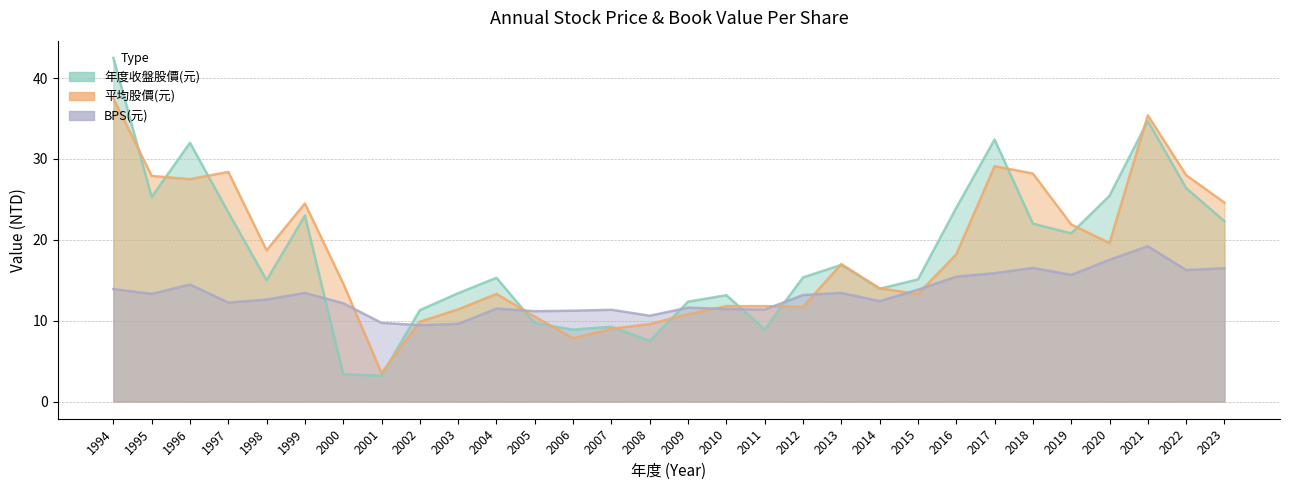

Reading left to right, extract all data points from this chart.

年度收盤股價(元): 42.5	25.3	32.0	23.4	15.0	23.0	3.4	3.2	11.3	13.4	15.3	9.7	8.9	9.2	7.5	12.3	13.2	8.9	15.3	16.9	13.9	15.1	23.9	32.4	22.0	20.8	25.4	34.7	26.4	22.3
平均股價(元): 37.5	27.9	27.5	28.4	18.7	24.5	14.6	3.5	9.9	11.4	13.3	10.5	7.8	9.0	9.6	10.8	11.8	11.8	11.7	17.0	14.0	13.3	18.2	29.1	28.2	21.9	19.6	35.4	28.0	24.6
BPS(元): 13.9	13.3	14.5	12.2	12.6	13.4	12.2	9.7	9.4	9.6	11.5	11.2	11.2	11.3	10.6	11.6	11.4	11.4	13.2	13.4	12.4	13.8	15.4	15.9	16.5	15.7	17.5	19.2	16.3	16.5